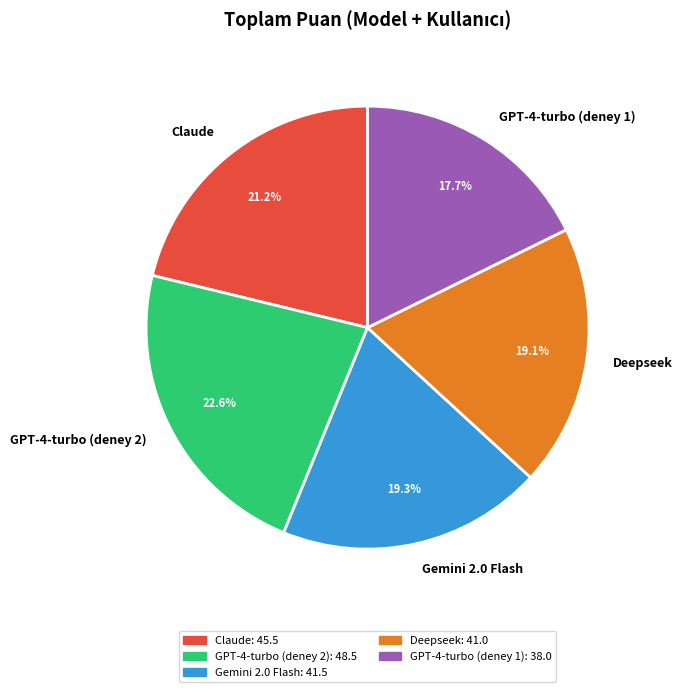

The Gemini 2.0 Flash slice represents 19% of the pie. True or false?

True